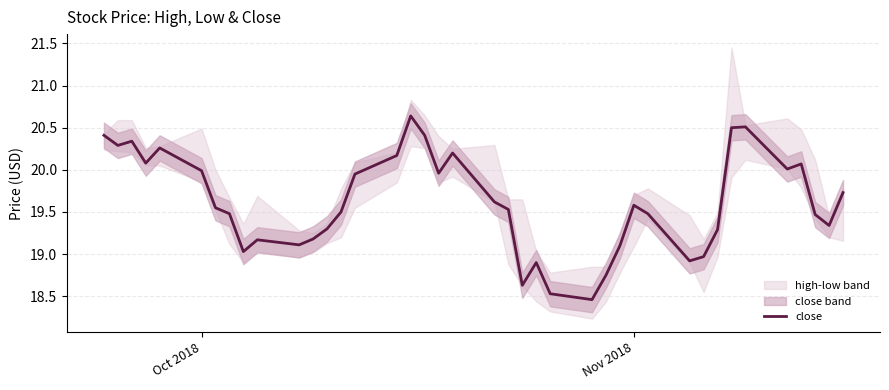

What is the smallest value displayed?

18.5